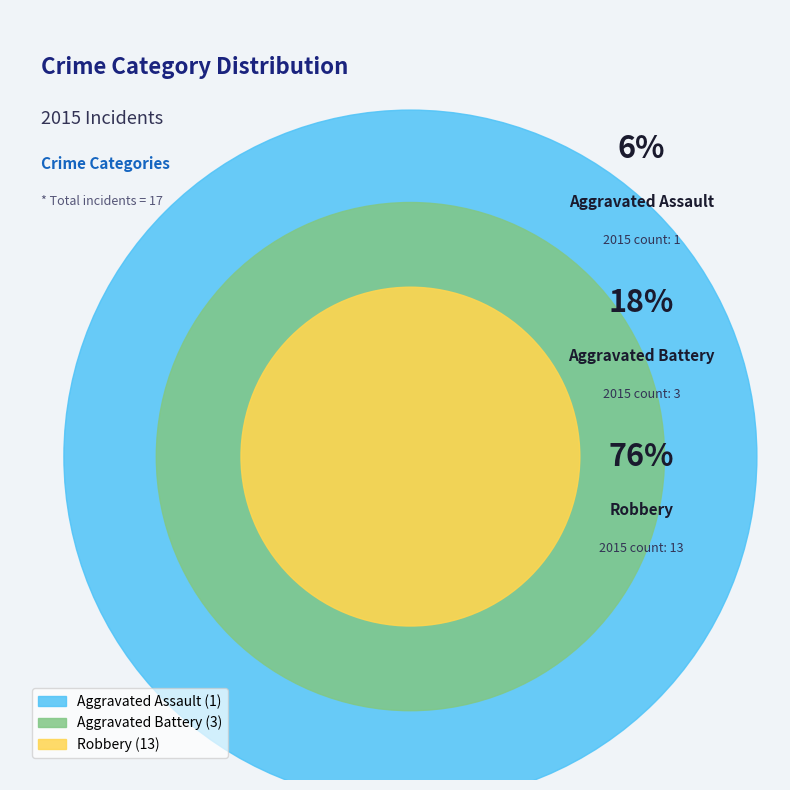

Which slice is the largest?

Robbery